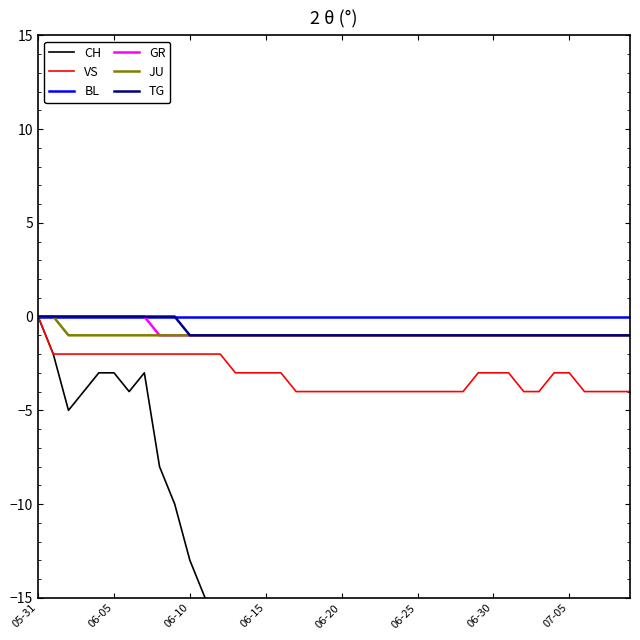

True or false: BL and JU cross at least once.

False